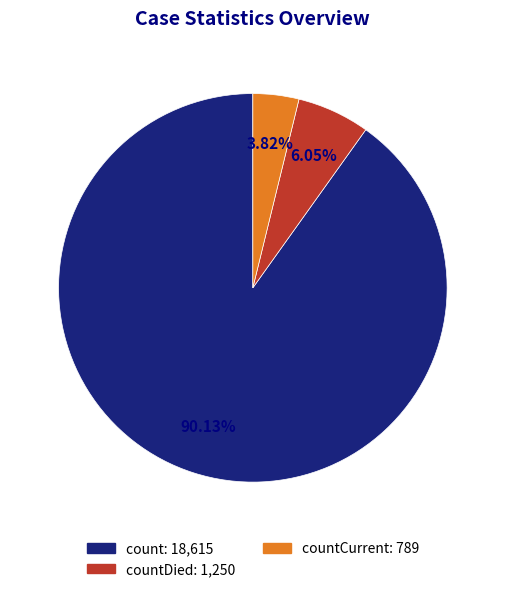

Is there a majority slice in this chart?

Yes